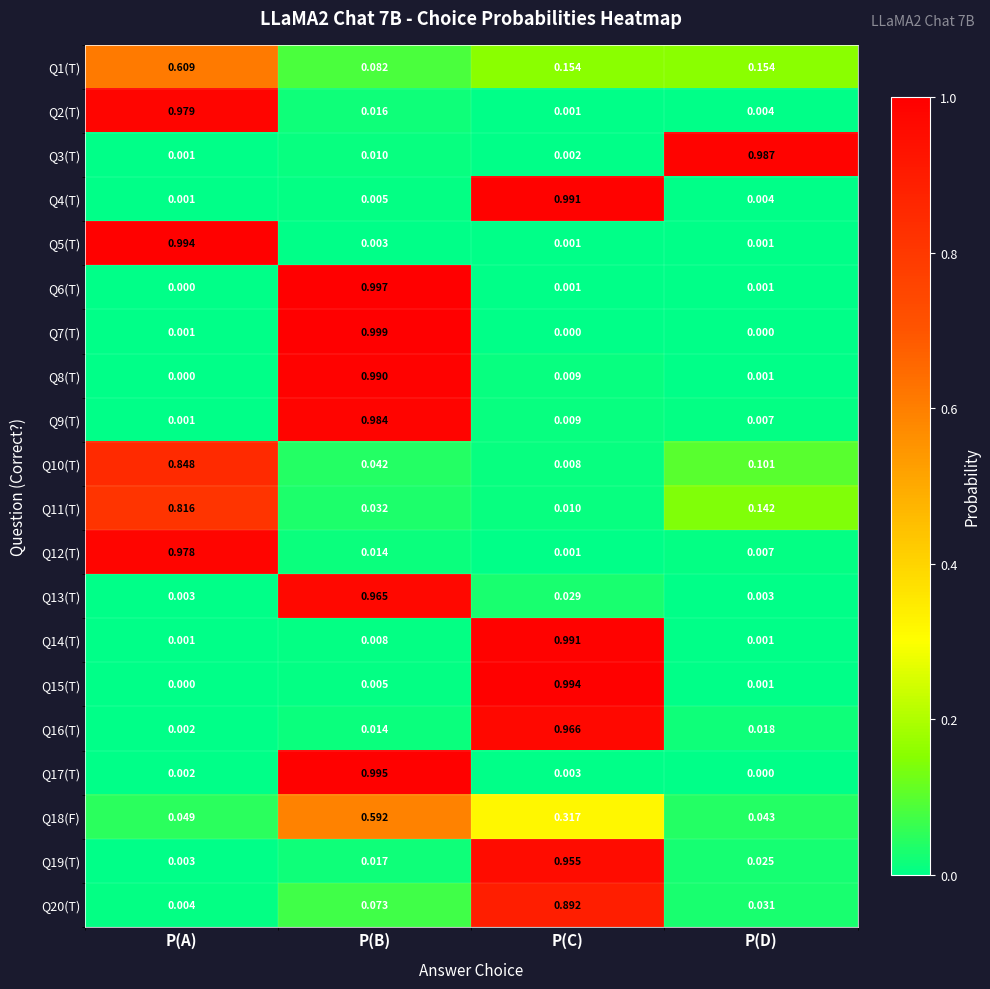

At which category does the chart reach its peak across all series?

P(B)